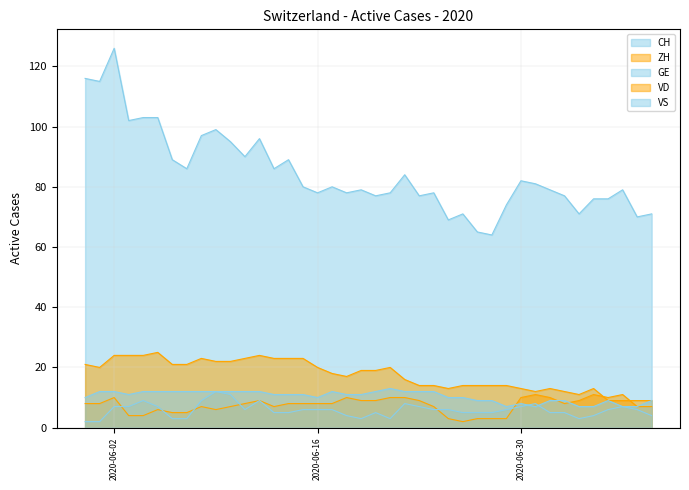

In CH, how many points are lower than both neighbors (excluding endpoints)?

13